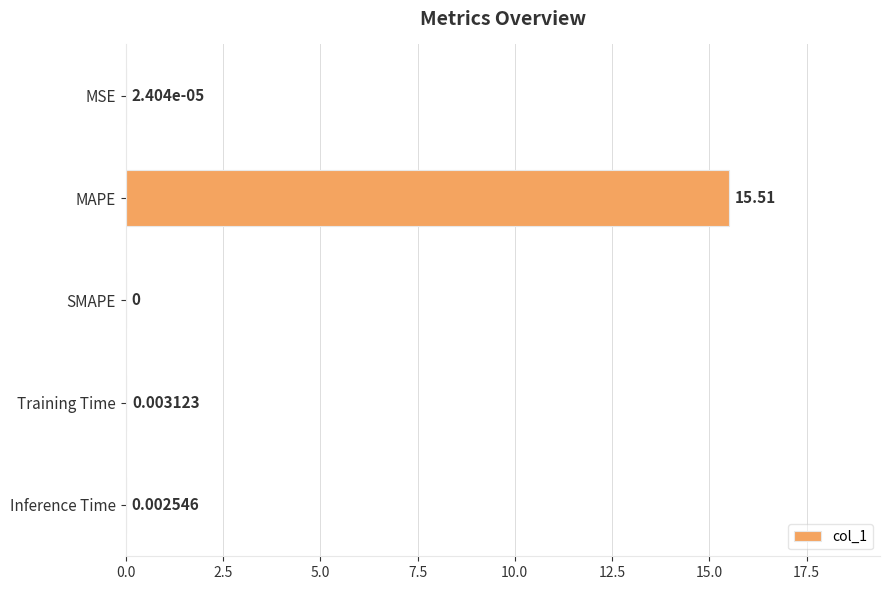

How many data points does each series have?

5